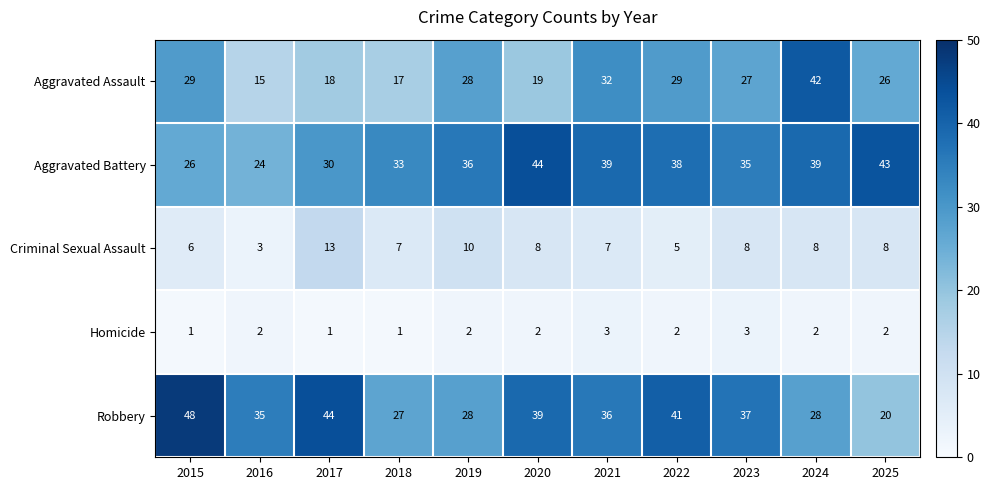

What is the maximum value for Aggravated Assault?

42